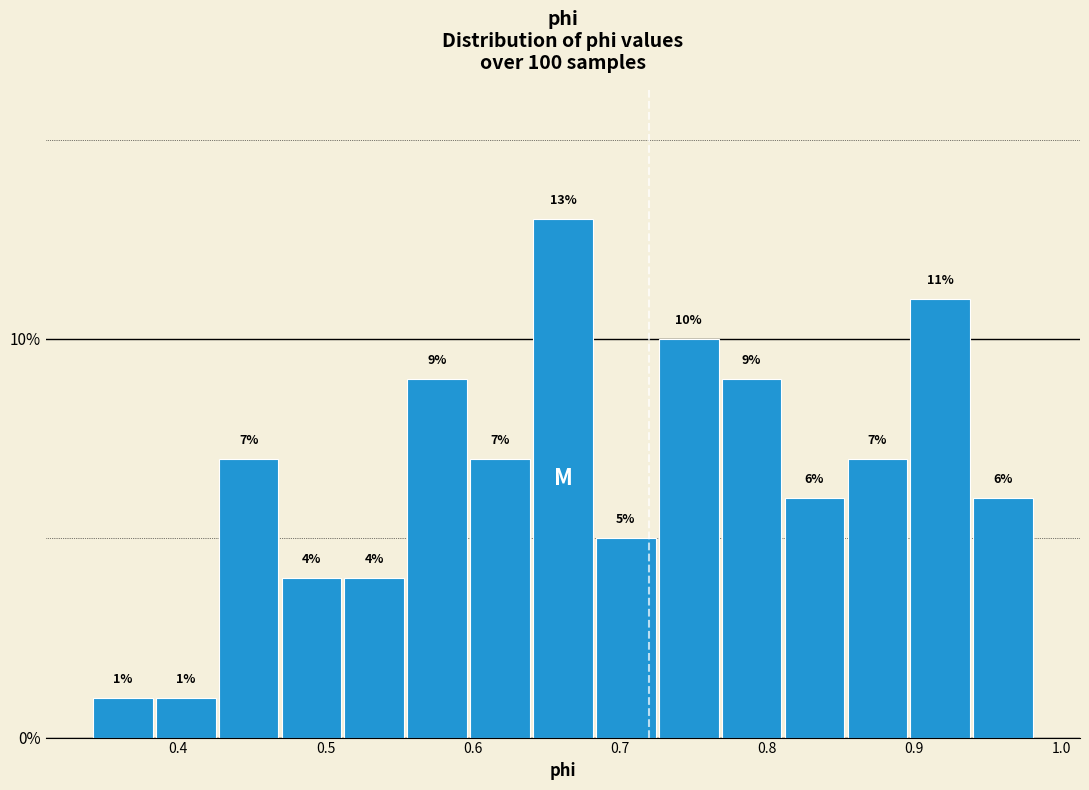

What is the height of the bar covering 0.81 to 0.85 on the x-axis? The bar edges are not printed on the chart, so give them approximately, as read against the axis.

6